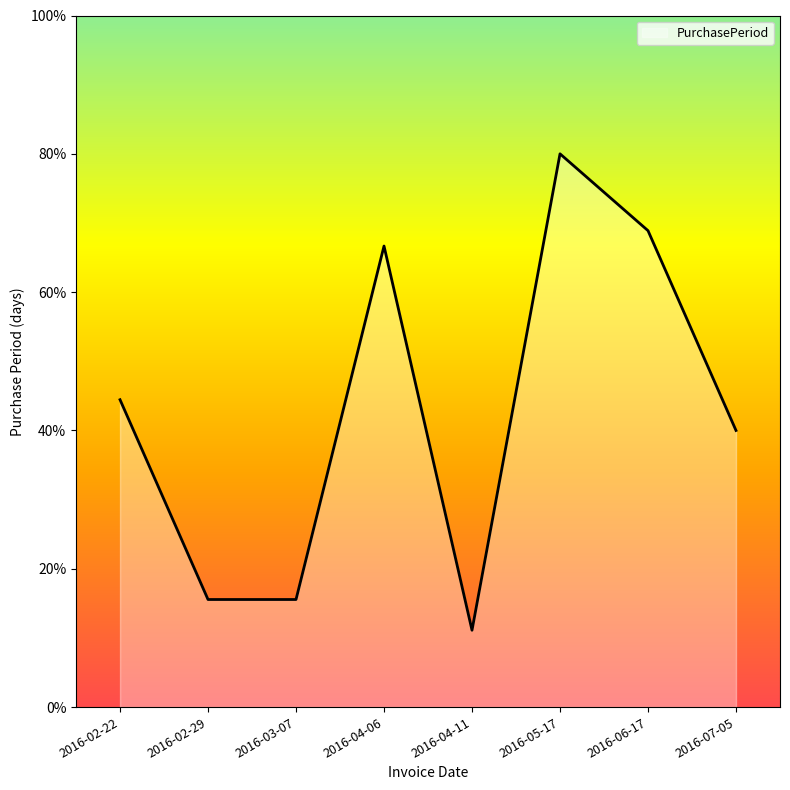

What is the difference between the second highest and second lowest values?

53.3